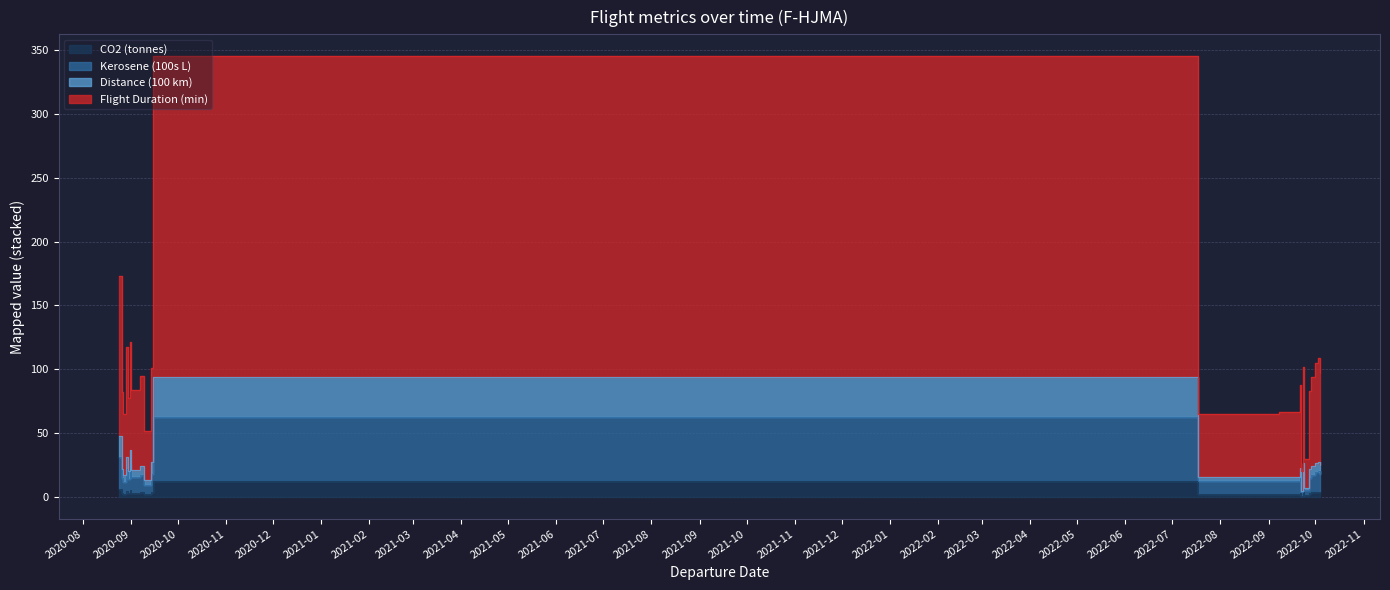

How many data points in Kerosene (100s L) are less than 17?

11